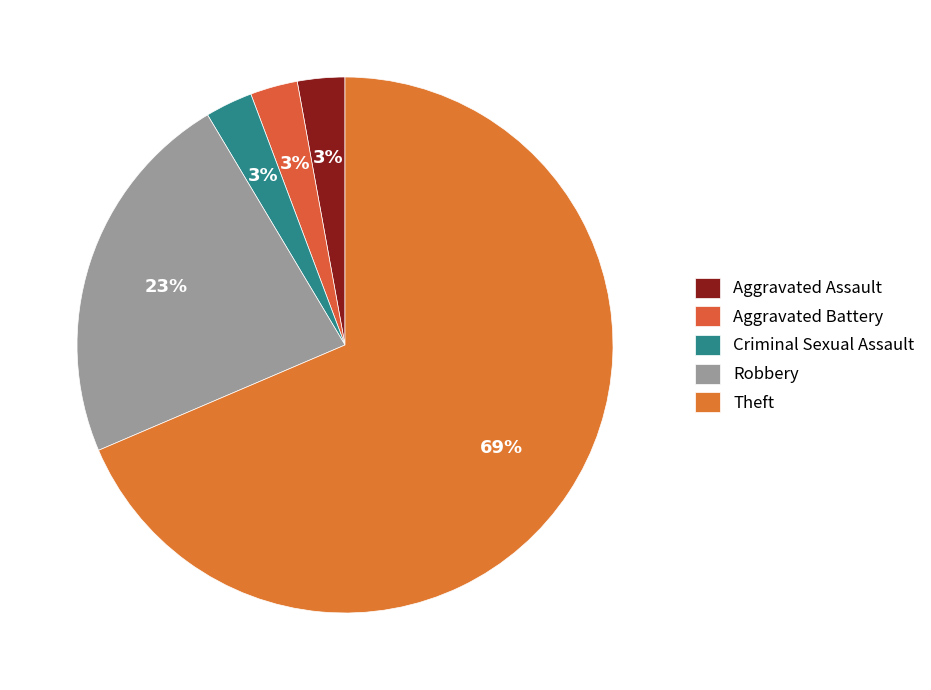

Count the number of slices in the pie.

5